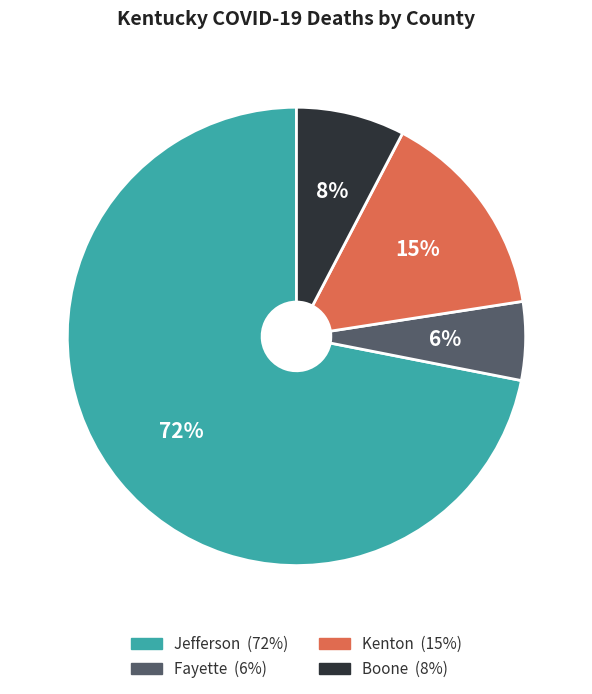

The Fayette slice represents 6% of the pie. True or false?

True